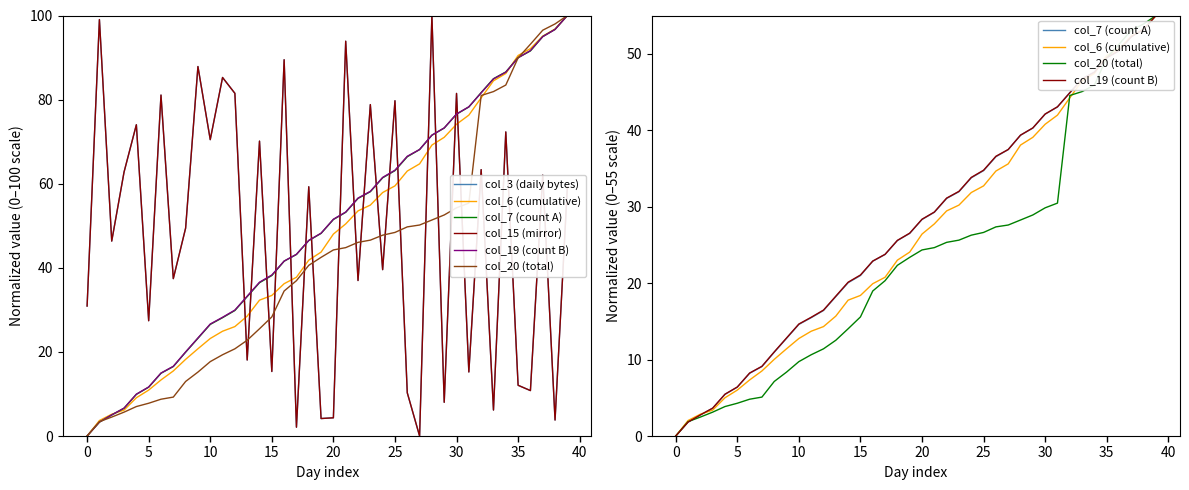

Which category has the highest value in the col_19 (count B) series?

39